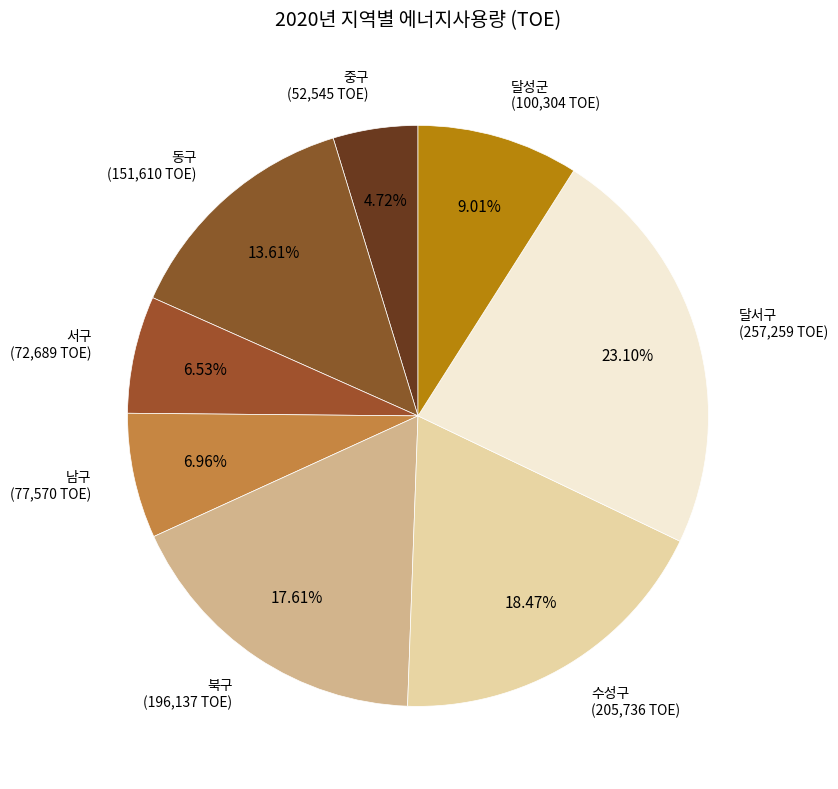

What is the smallest slice in the pie chart?

중구